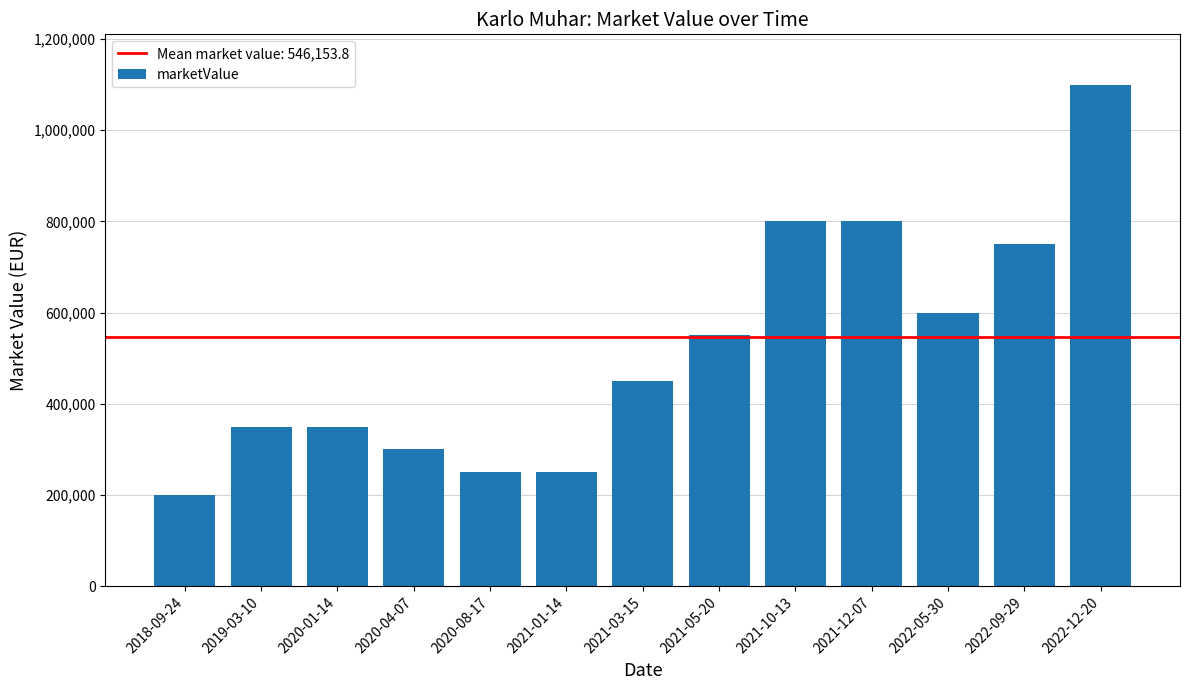

Reading left to right, list all the values displayed in this chart.

2018-09-24=200000	2019-03-10=350000	2020-01-14=350000	2020-04-07=300000	2020-08-17=250000	2021-01-14=250000	2021-03-15=450000	2021-05-20=550000	2021-10-13=800000	2021-12-07=800000	2022-05-30=600000	2022-09-29=750000	2022-12-20=1100000